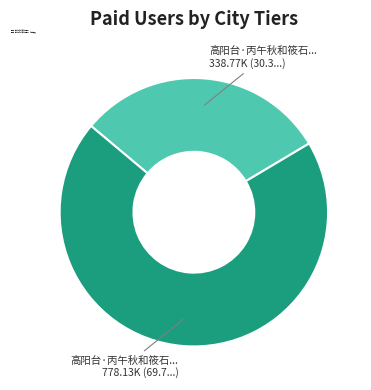

Is there any slice that represents more than half of the pie?

Yes